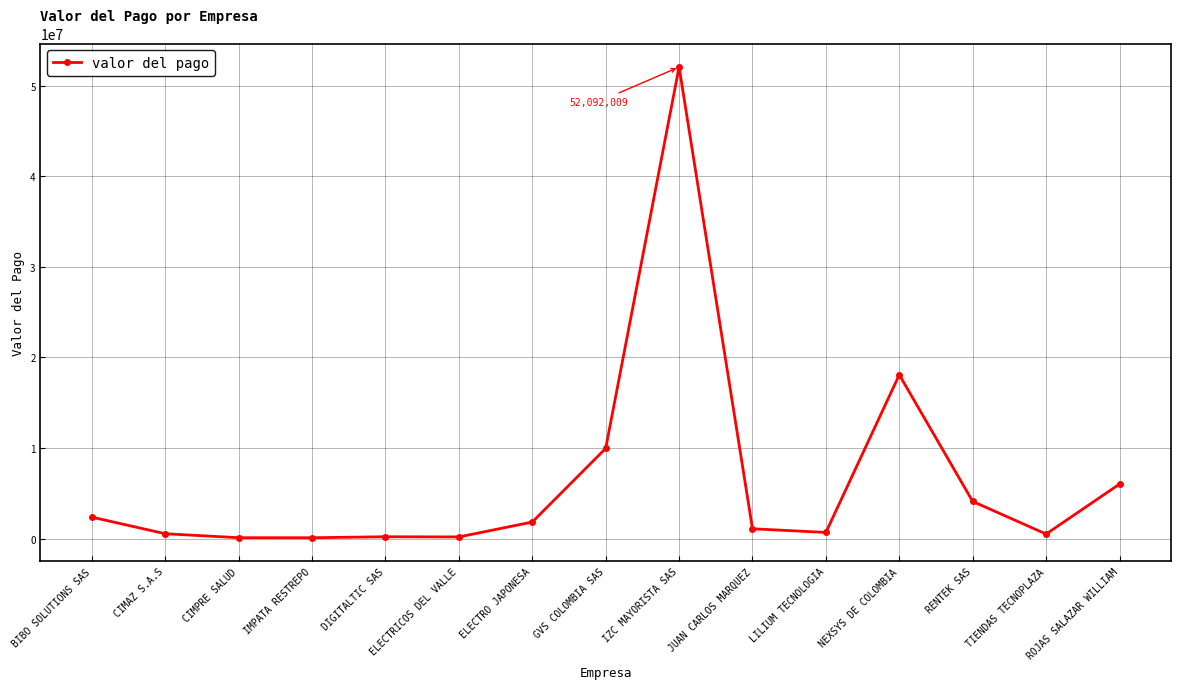

What is the sum of the values at IMPATA RESTREPO and GVS COLOMBIA SAS?

10036904